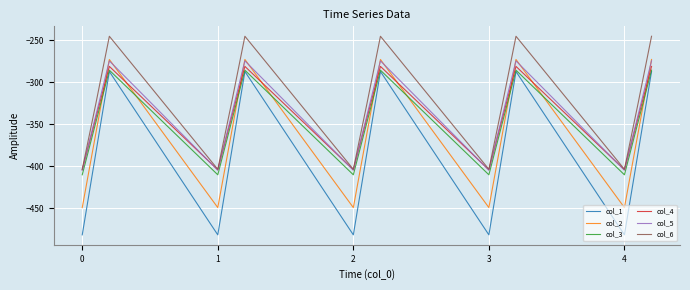

Which series has the largest total across all categories?

col_6